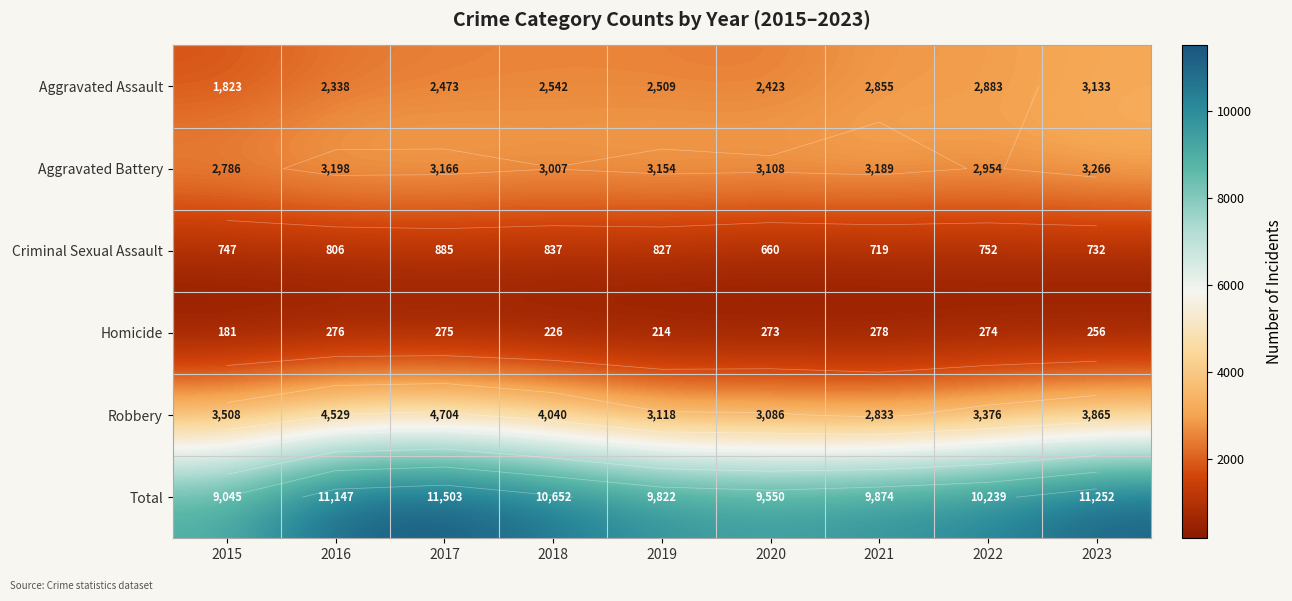

Rank the categories by Total value from lowest to highest.

2015, 2020, 2019, 2021, 2022, 2018, 2016, 2023, 2017